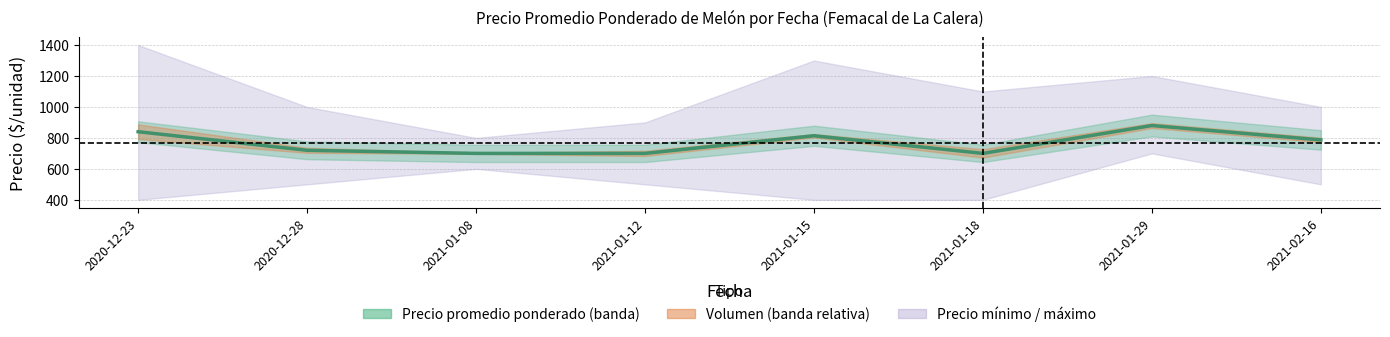

What is the difference between the maximum and minimum values?

180